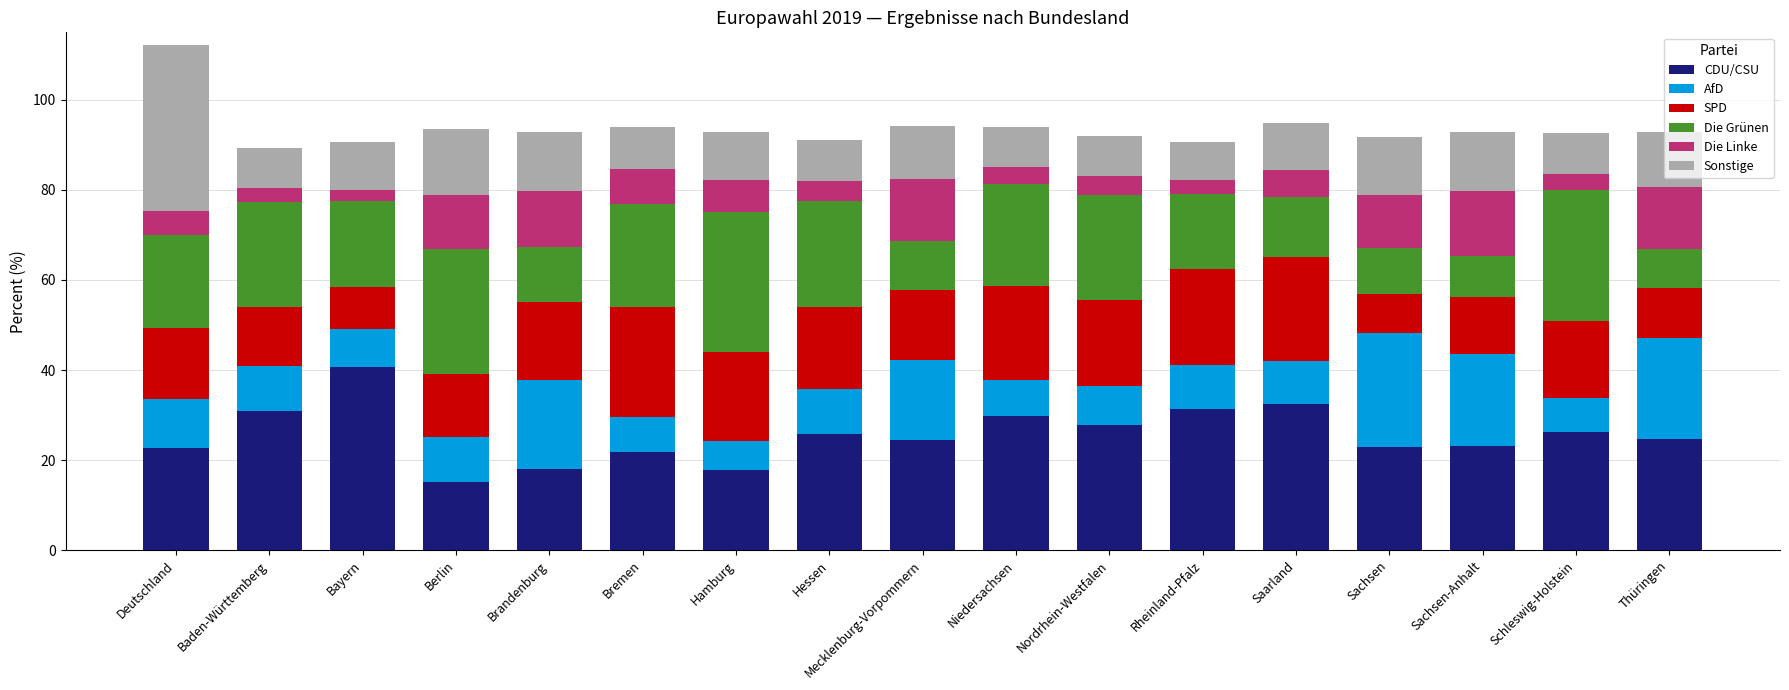

What is the minimum value for CDU/CSU?

15.2